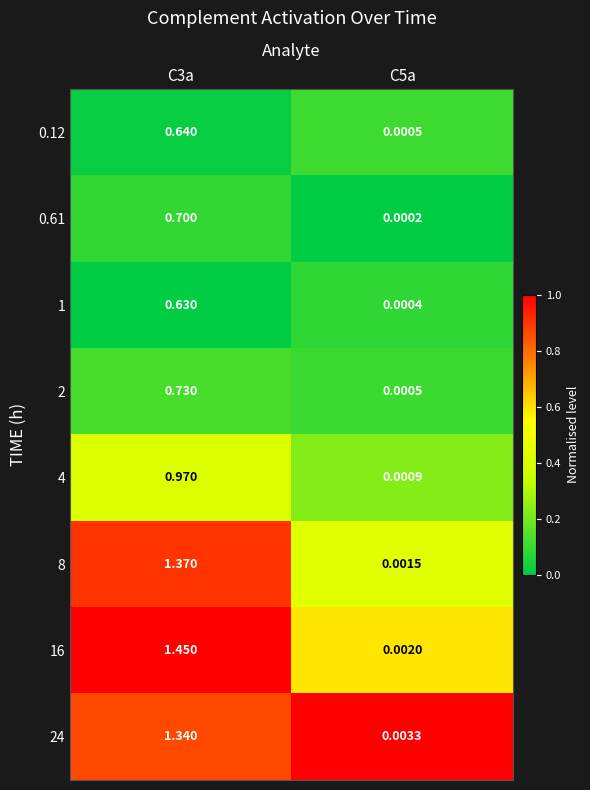

Is the value of 1 at C5a greater than the value of 16 at C3a?

No